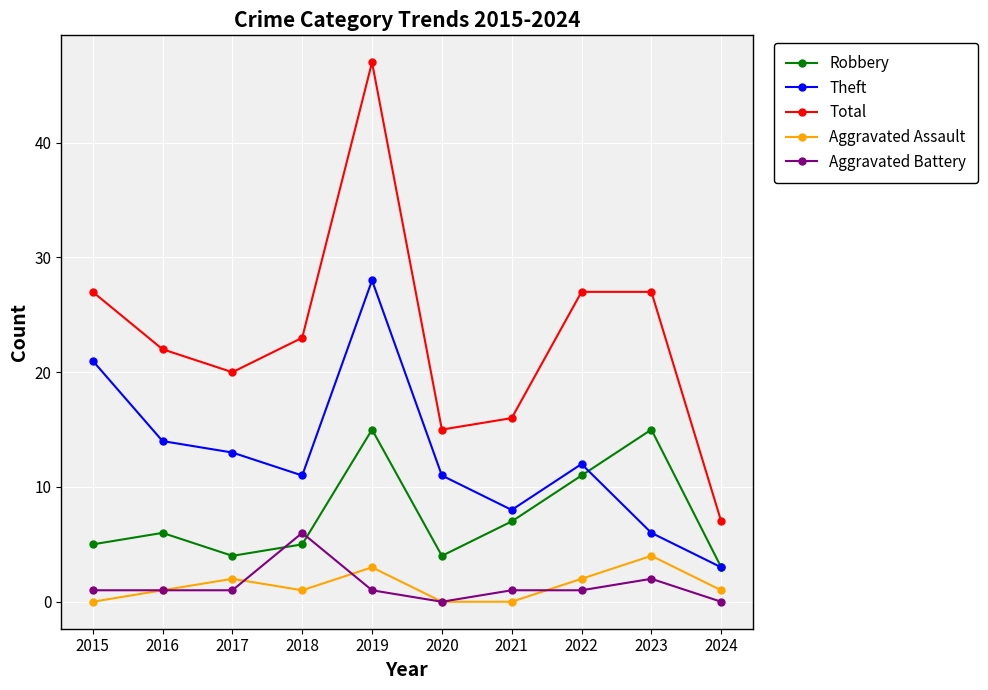

At which category is the sum across all series the highest?

2019